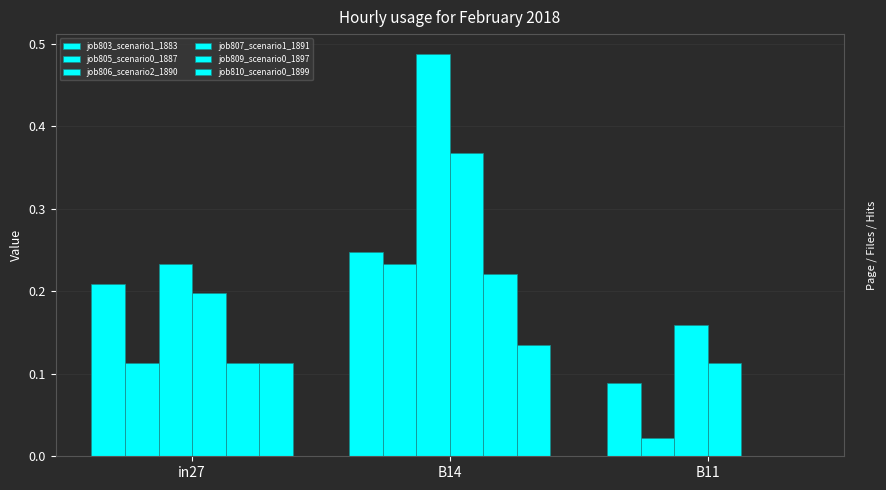

How many groups of bars are there?

3